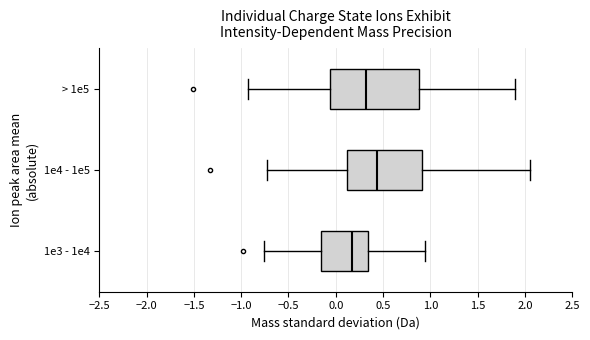

Reading bottom to top, transcribe this box plot: for each box, give where its median line is, the range the box spans, and where its two whiskers end, as read against the x-axis. The values are not printed on the chart, so give them approximately, as read against the axis.

1e3 - 1e4: median 0.20, box -0.15 to 0.35, whiskers -0.75 to 0.95
1e4 - 1e5: median 0.45, box 0.10 to 0.90, whiskers -0.75 to 2.05
> 1e5: median 0.30, box -0.05 to 0.90, whiskers -0.90 to 1.90